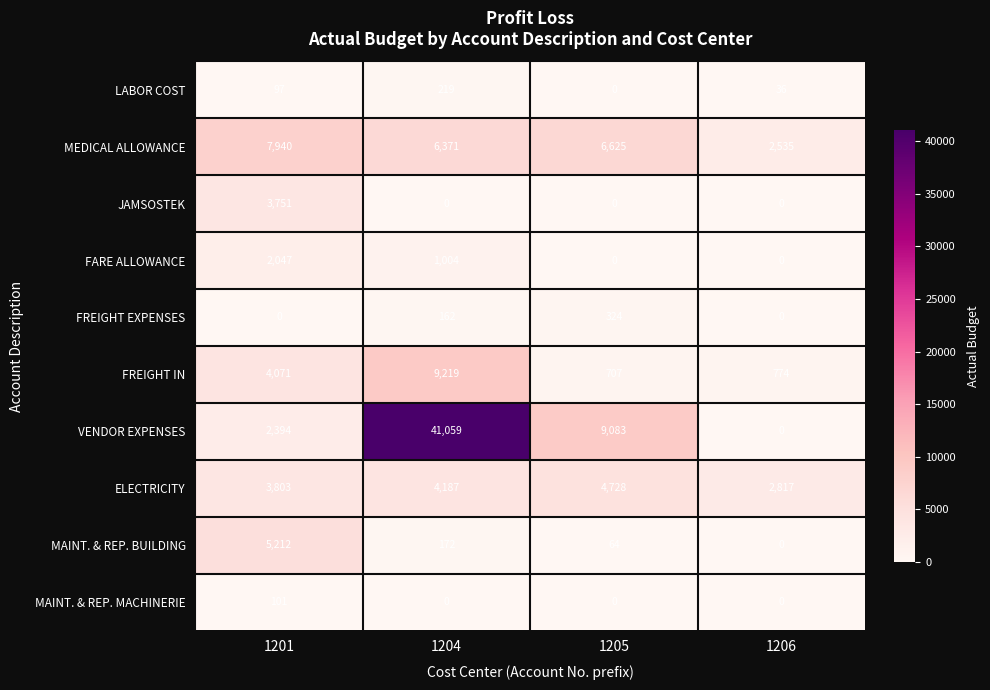

What is the average value of the MEDICAL ALLOWANCE series?

5868